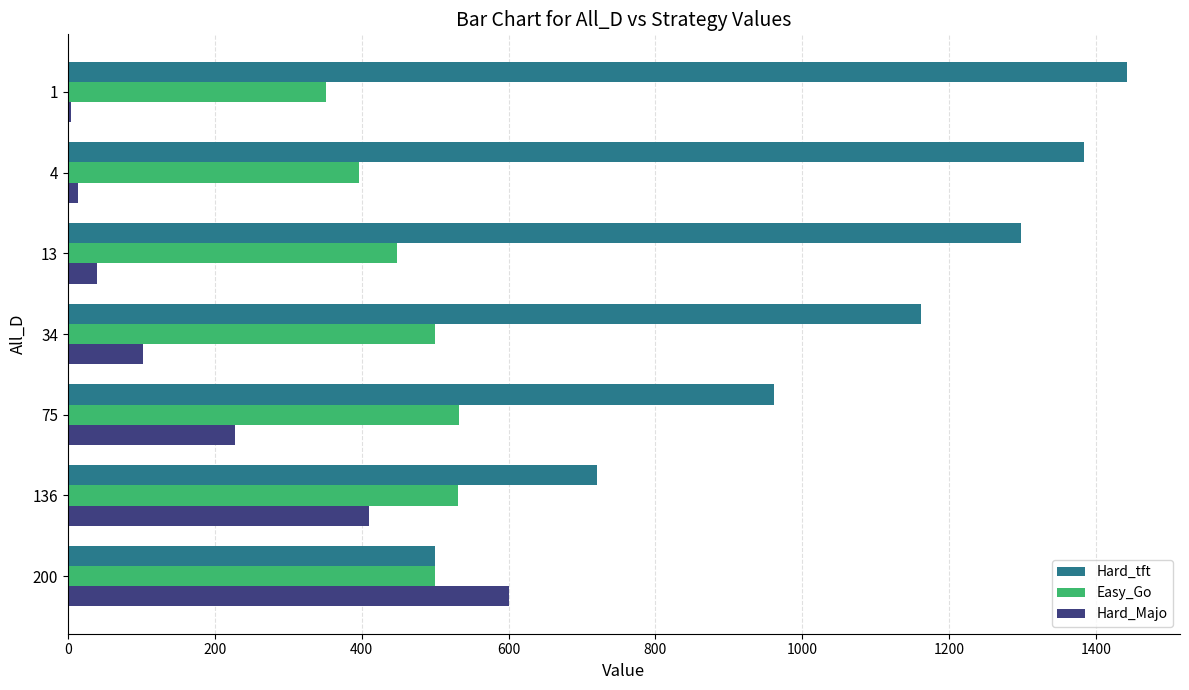

Which series changed the most between 200 and 4?

Hard_tft